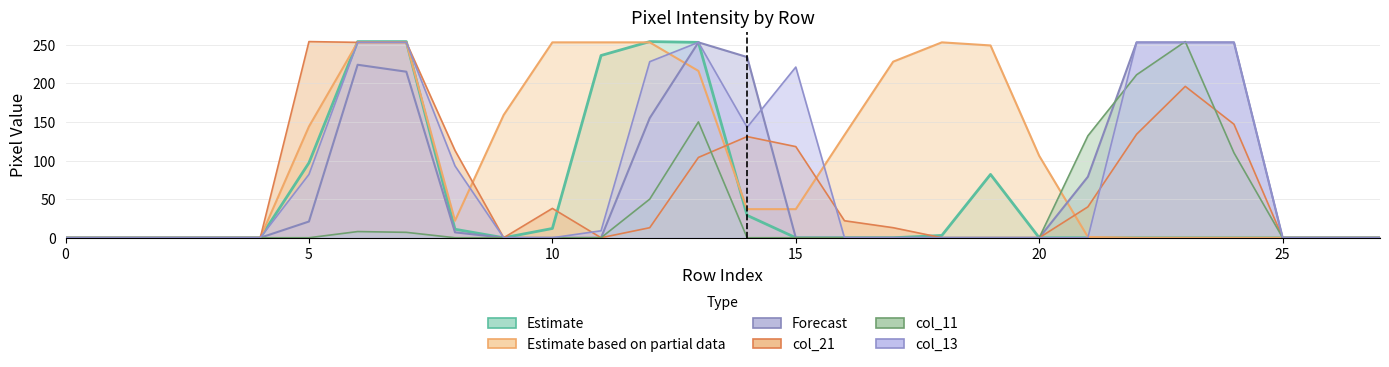

How many interior local peaks does the col_11 series have?

3